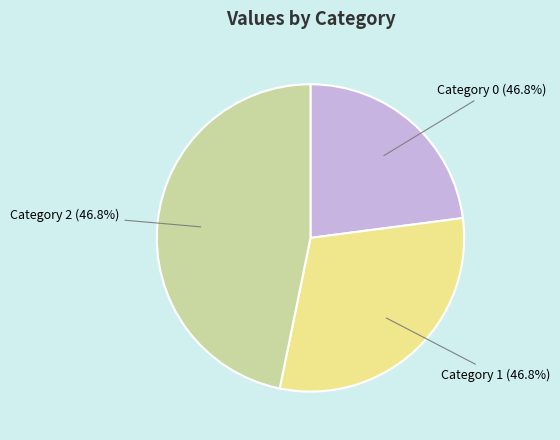

To the nearest percent, what is the average slice percentage?

33%